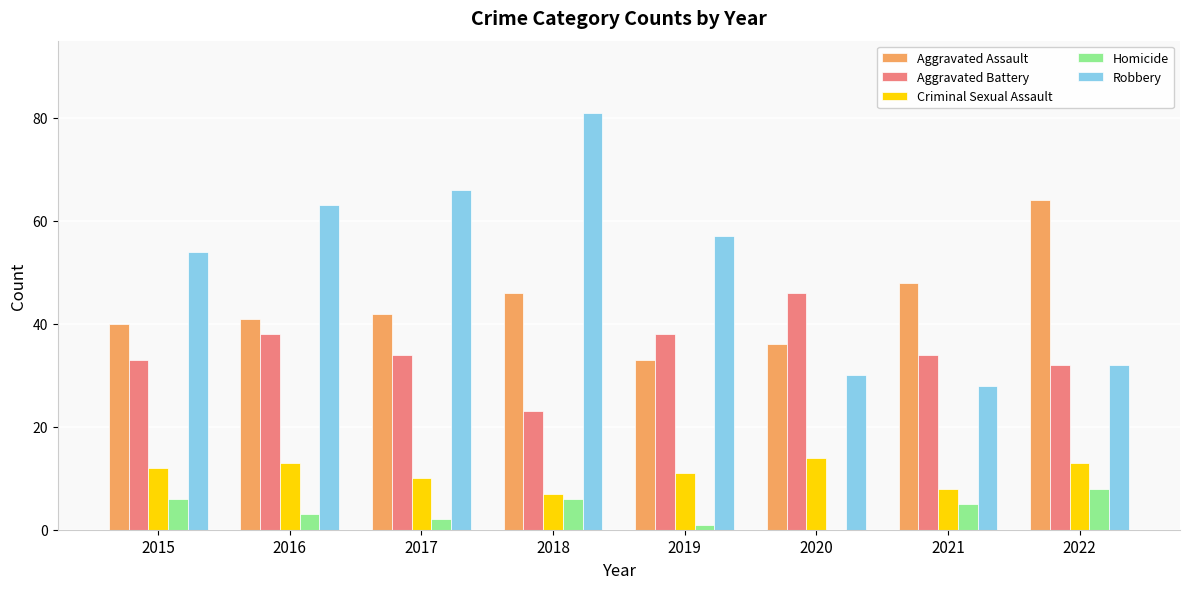

The value of Aggravated Assault at 2017 is 42. True or false?

True